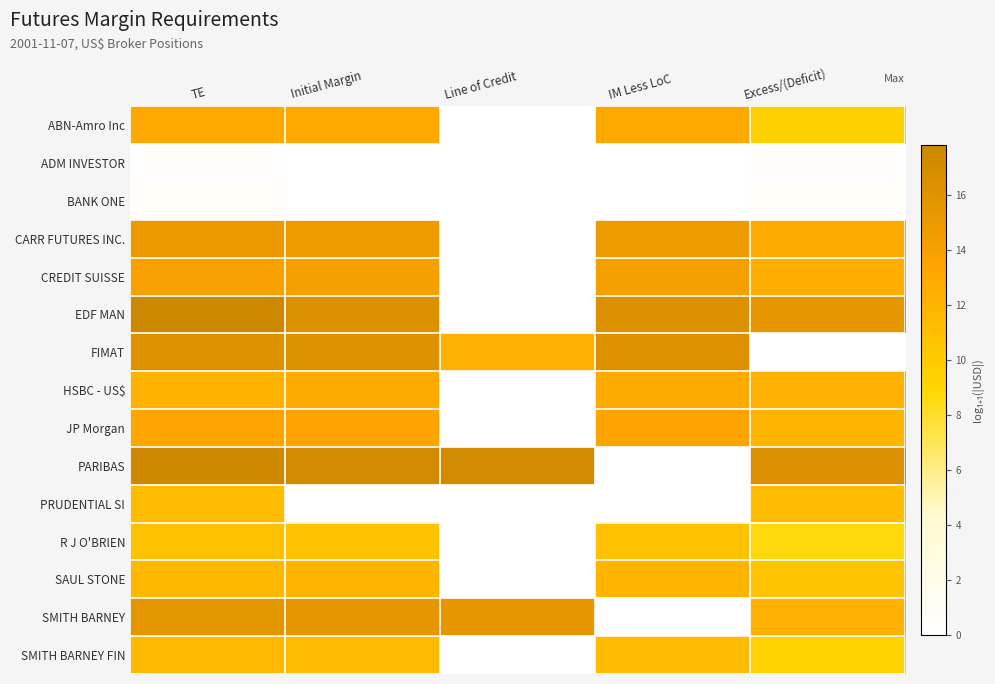

At how many categories does at least one series exceed 6?

5